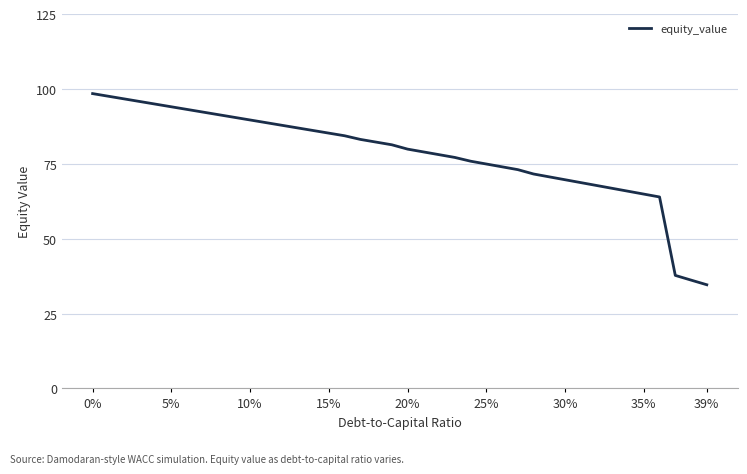

What is the maximum value shown in the chart?

98.4